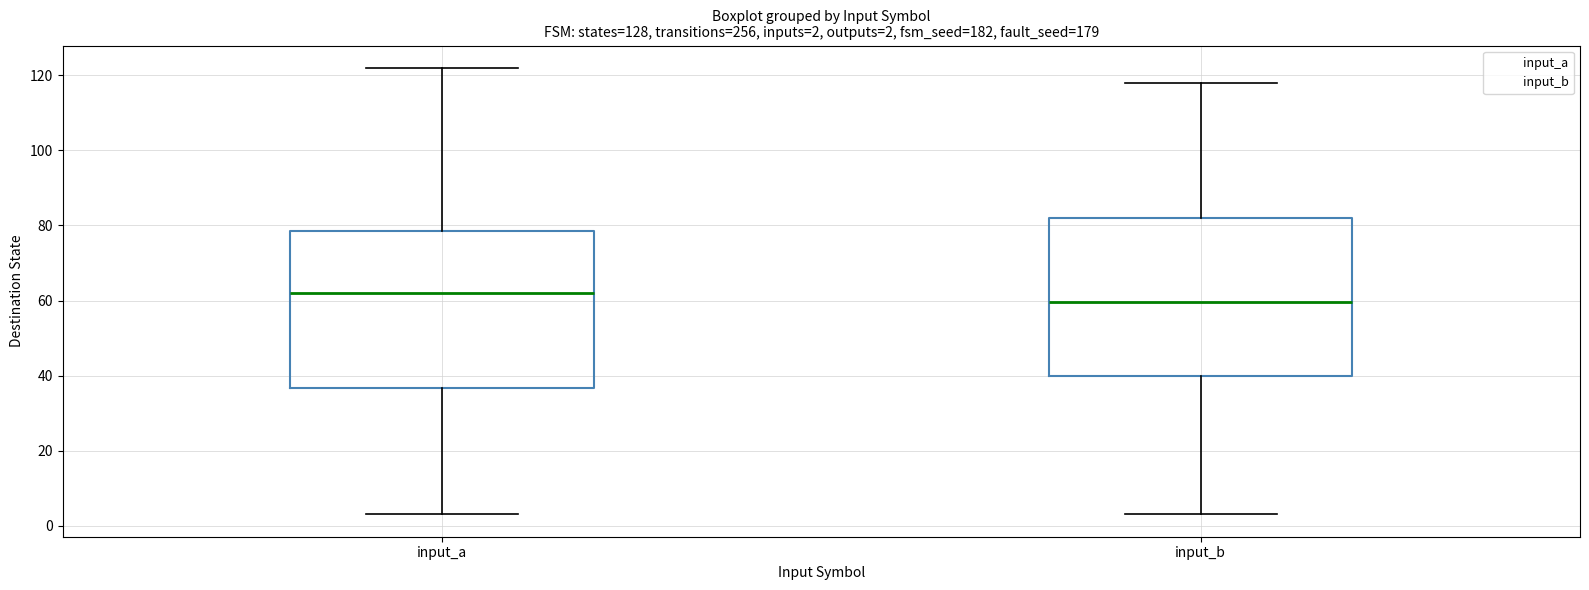

Which box's median line is the lowest?

input_b